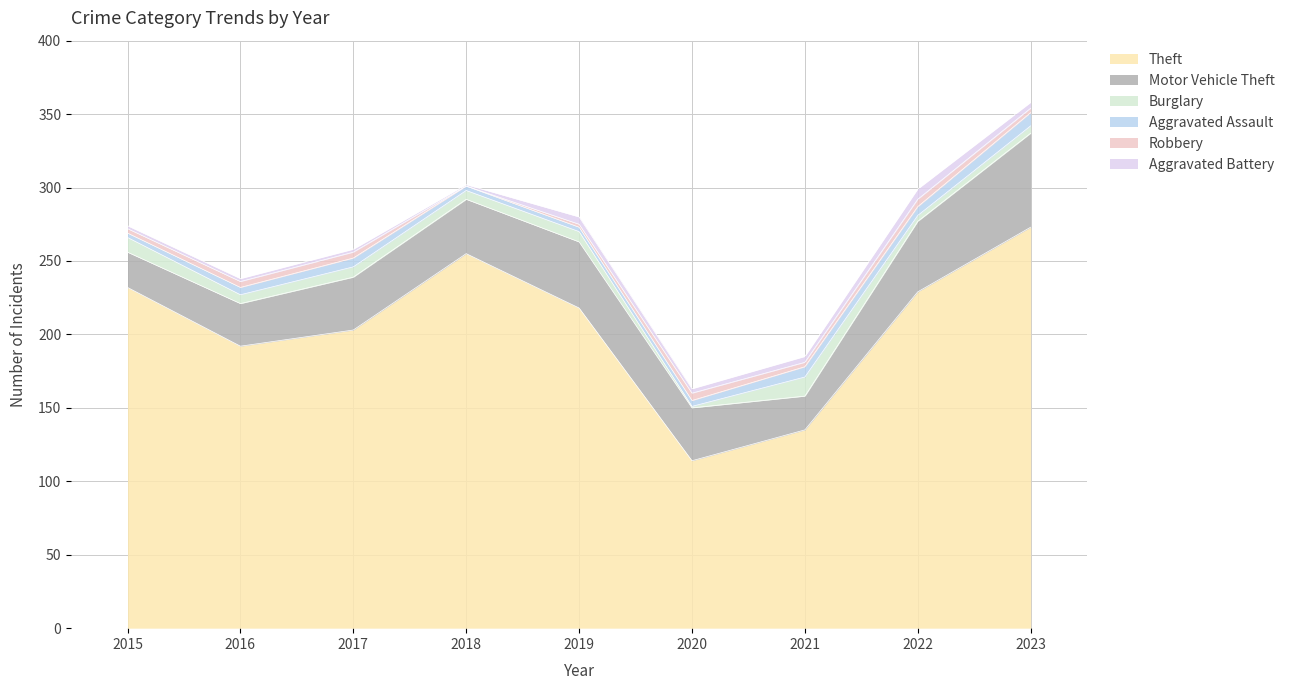

What is the difference between the maximum and minimum values in the Burglary series?

12